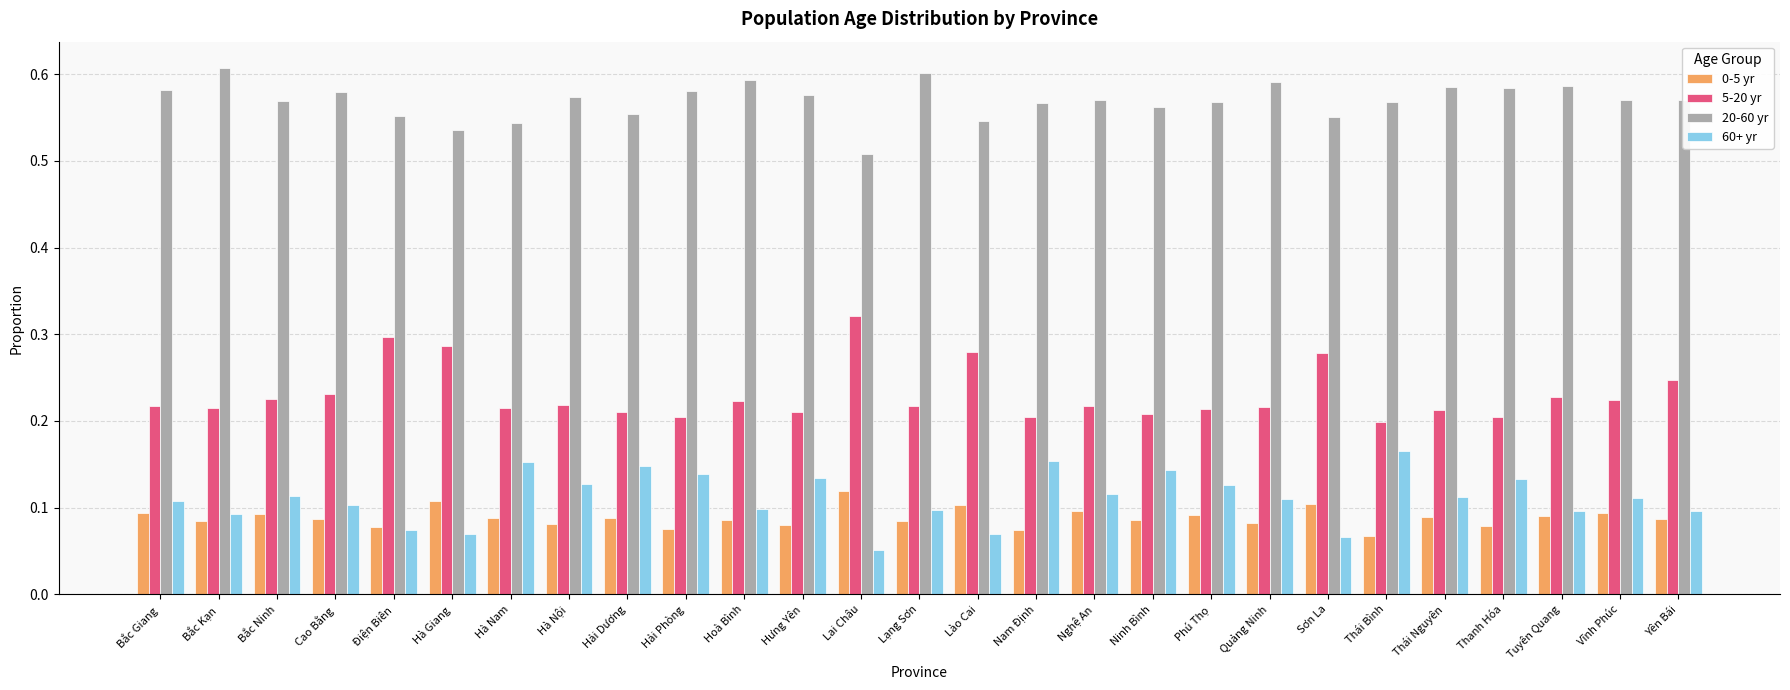

At which label is 0-5 yr closest to 0?

Thái Bình